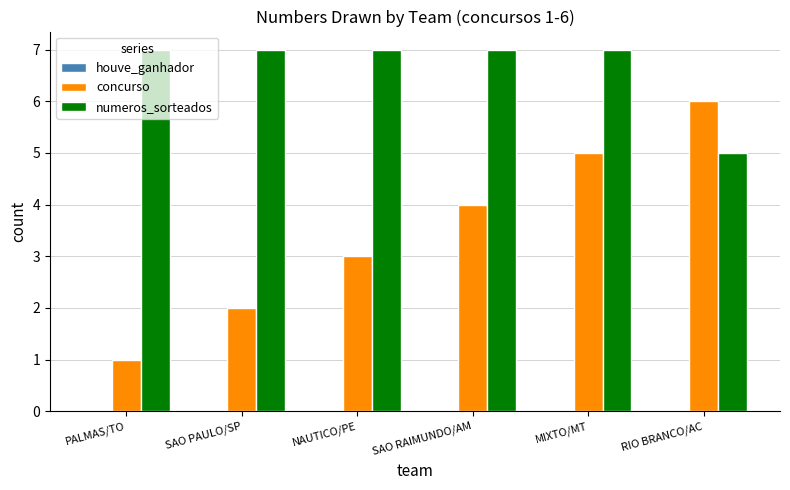

Rank the categories by concurso value from lowest to highest.

PALMAS/TO, SAO PAULO/SP, NAUTICO/PE, SAO RAIMUNDO/AM, MIXTO/MT, RIO BRANCO/AC